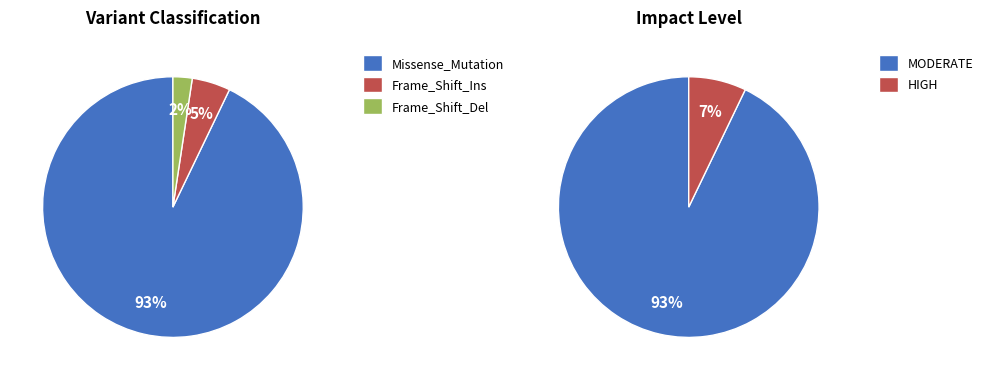

Does Frame_Shift_Ins account for over 50% of the chart?

No